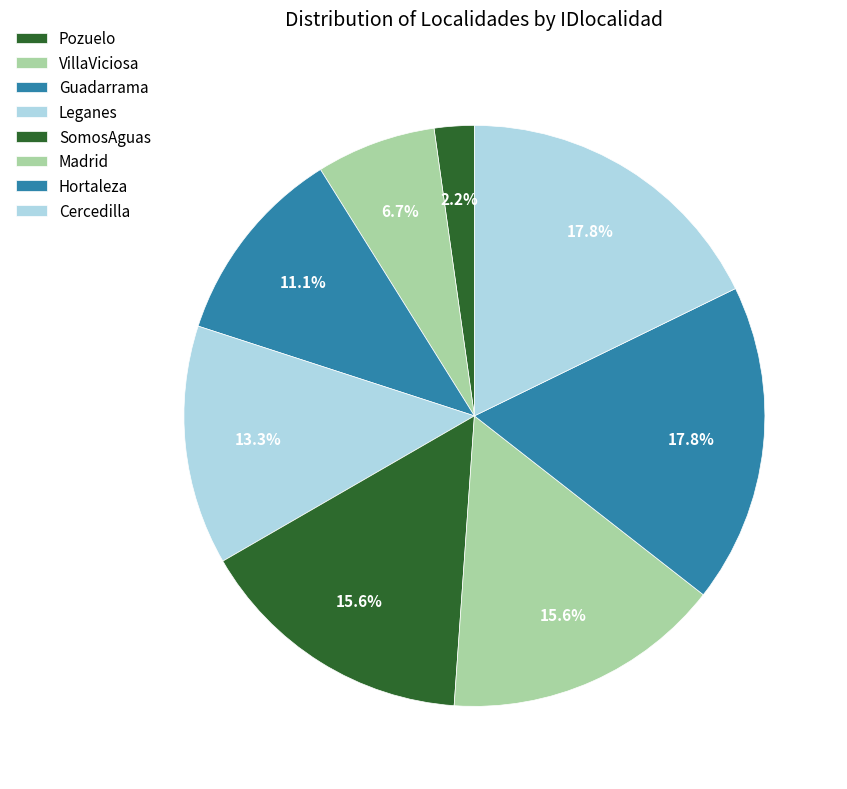

Does SomosAguas represent more than half of the total?

No